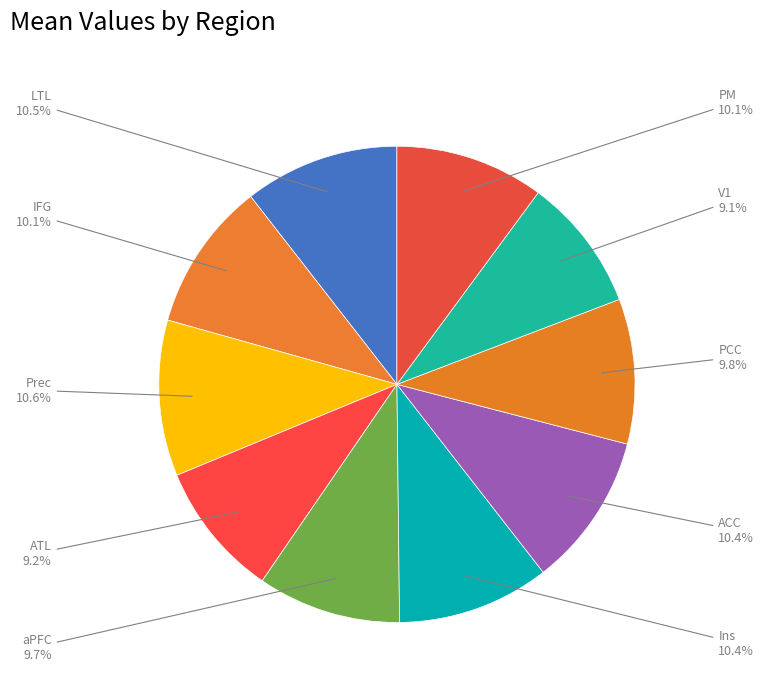

True or false: V1 accounts for 9% of the total.

True